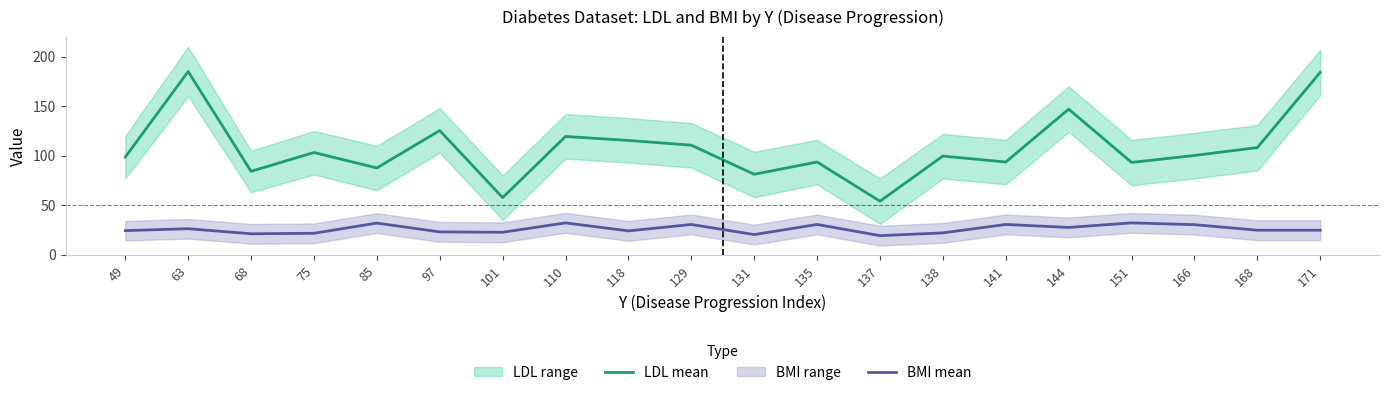

What is the difference between the highest and lowest values at 68?

63.1